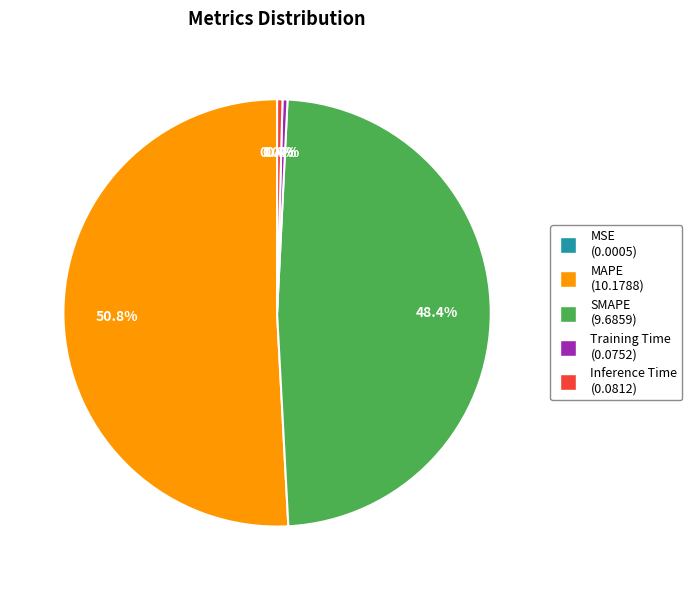

Combined, do SMAPE and MAPE account for over 50%?

Yes